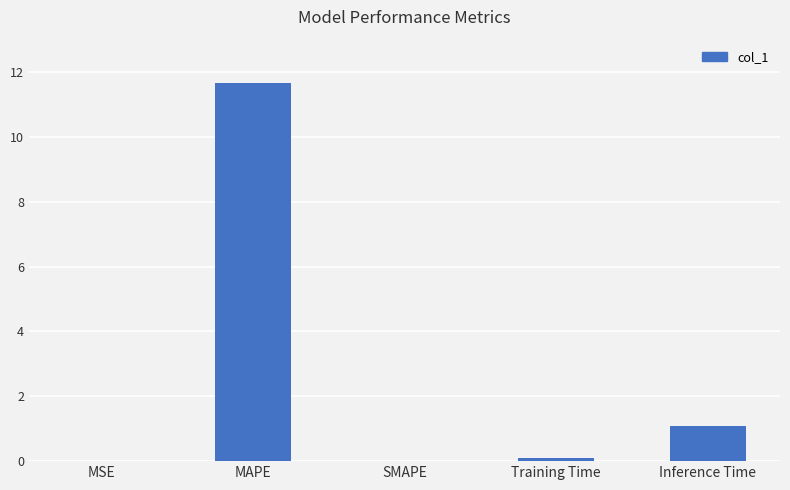

Between Inference Time and SMAPE, which is larger?

Inference Time